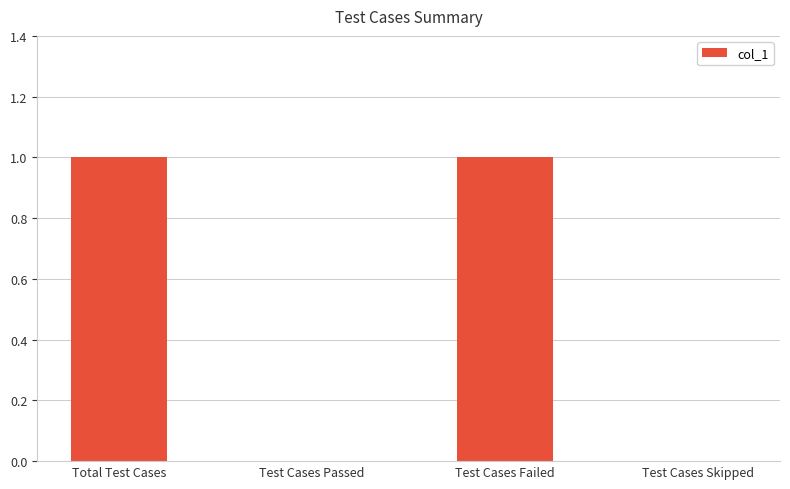

Does the chart contain stacked bars?

No